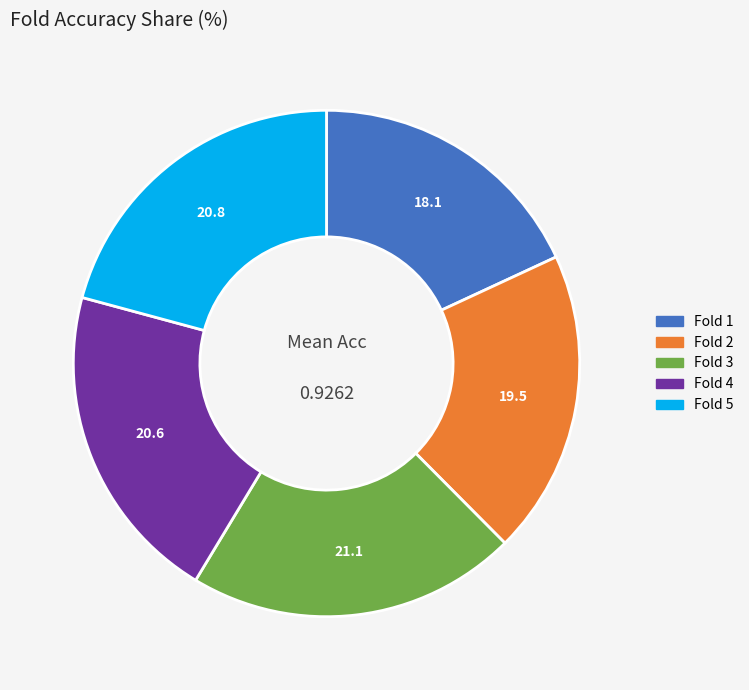

Is it true that Fold 4 is 21% of the pie?

True